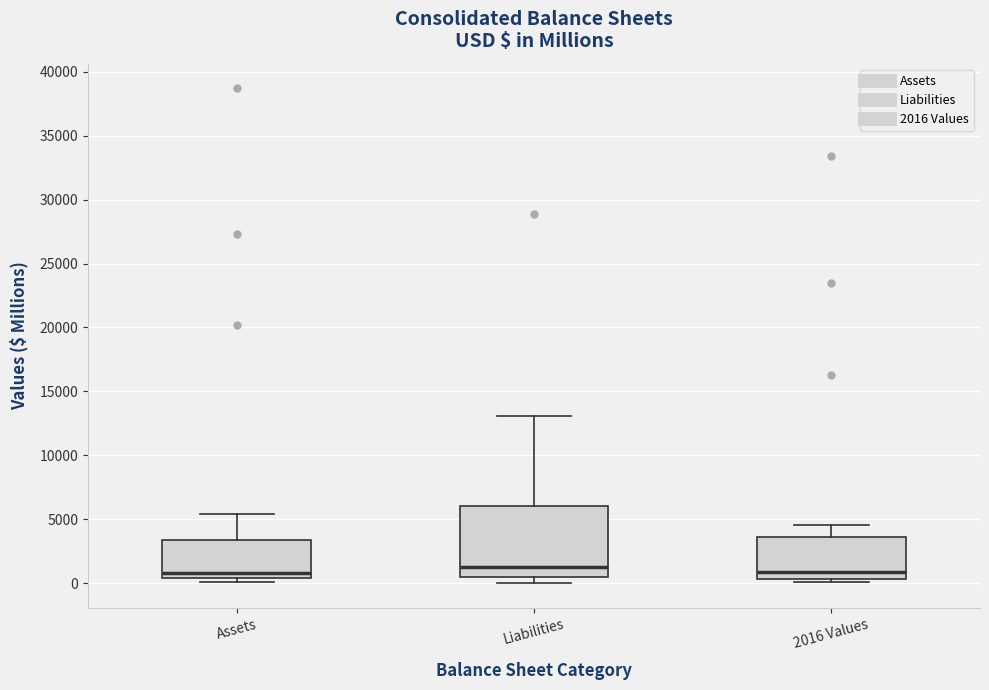

Reading left to right, transcribe this box plot: for each box, give where its median line is, the range the box spans, and where its two whiskers end, as read against the y-axis. The values are not printed on the chart, so give them approximately, as read against the axis.

Assets: median 1000, box 500 to 3500, whiskers 0 to 5500
Liabilities: median 1500, box 500 to 6000, whiskers 0 to 13000
2016 Values: median 1000, box 500 to 3500, whiskers 0 to 4500